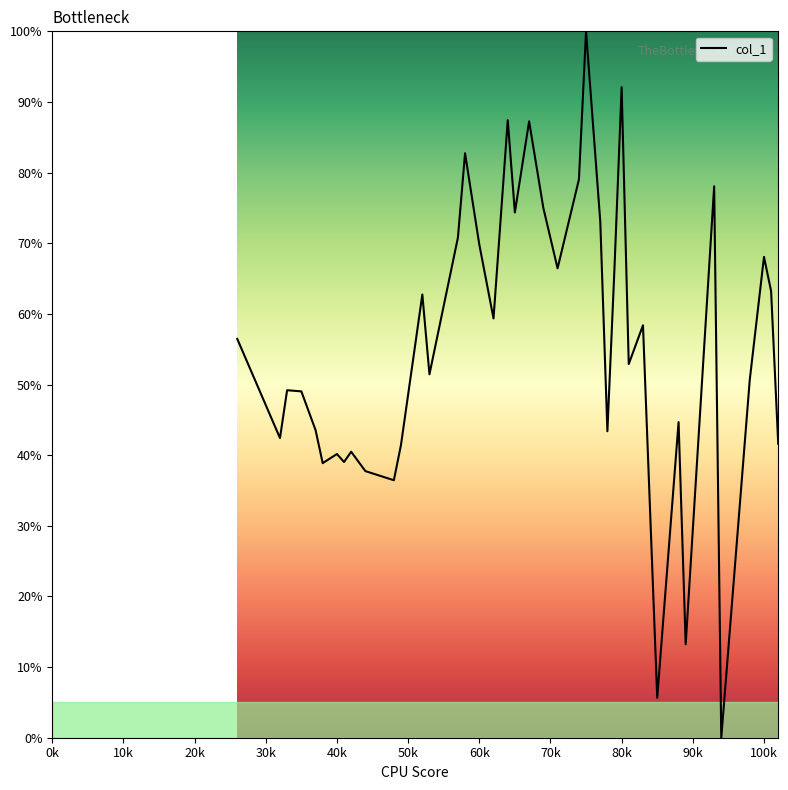

What is the greatest value displayed?

100.0